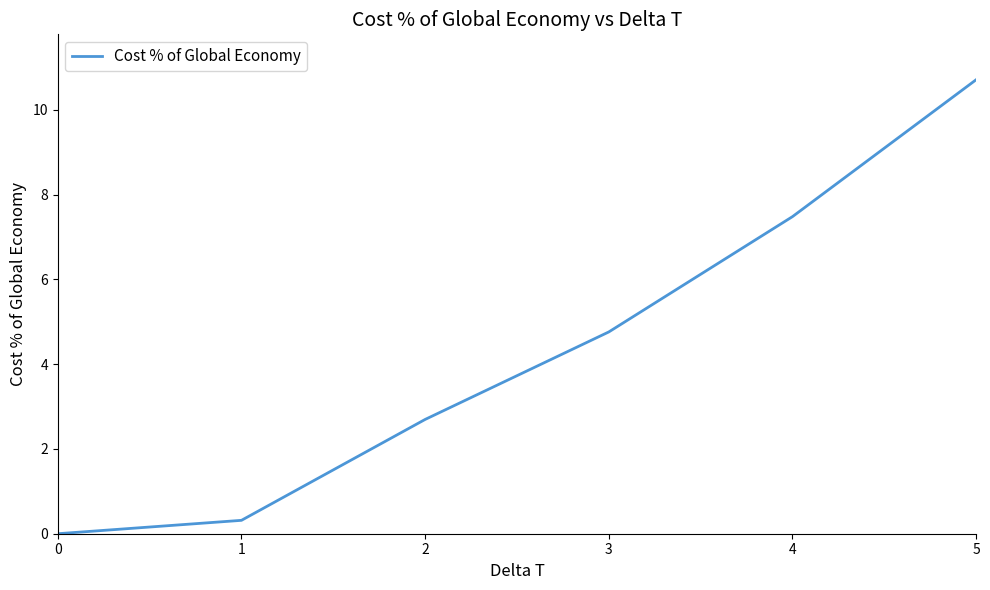

What value does the data have at 1?

0.3